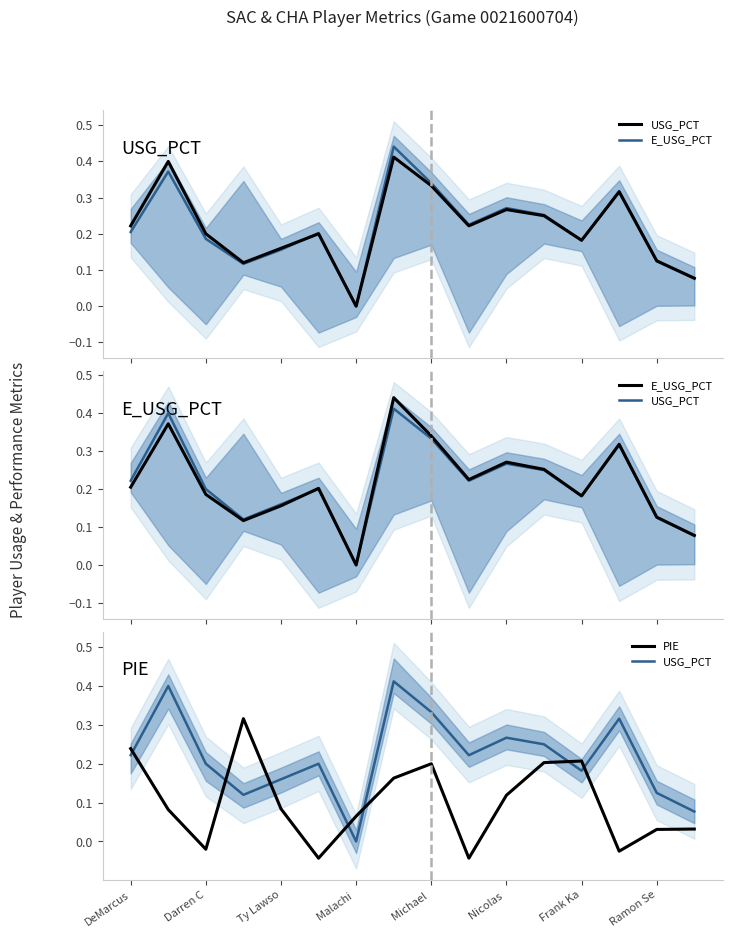

What is the difference between the maximum and second lowest values in the USG_PCT series?

0.3